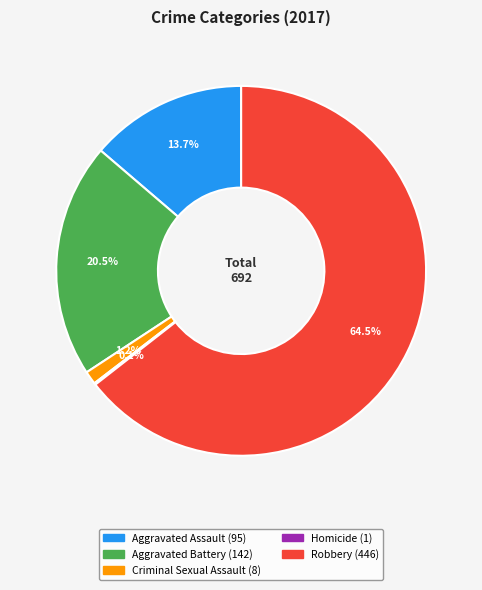

Does Robbery represent more than half of the total?

Yes